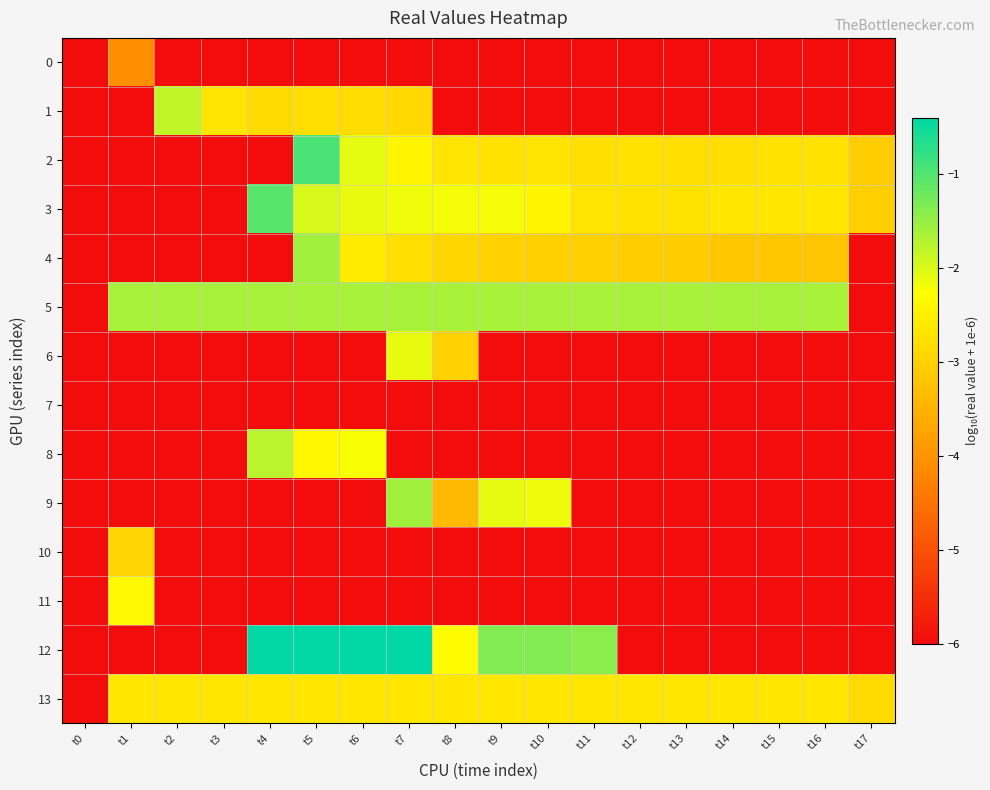

Between t15 and t2, which is larger?

t15